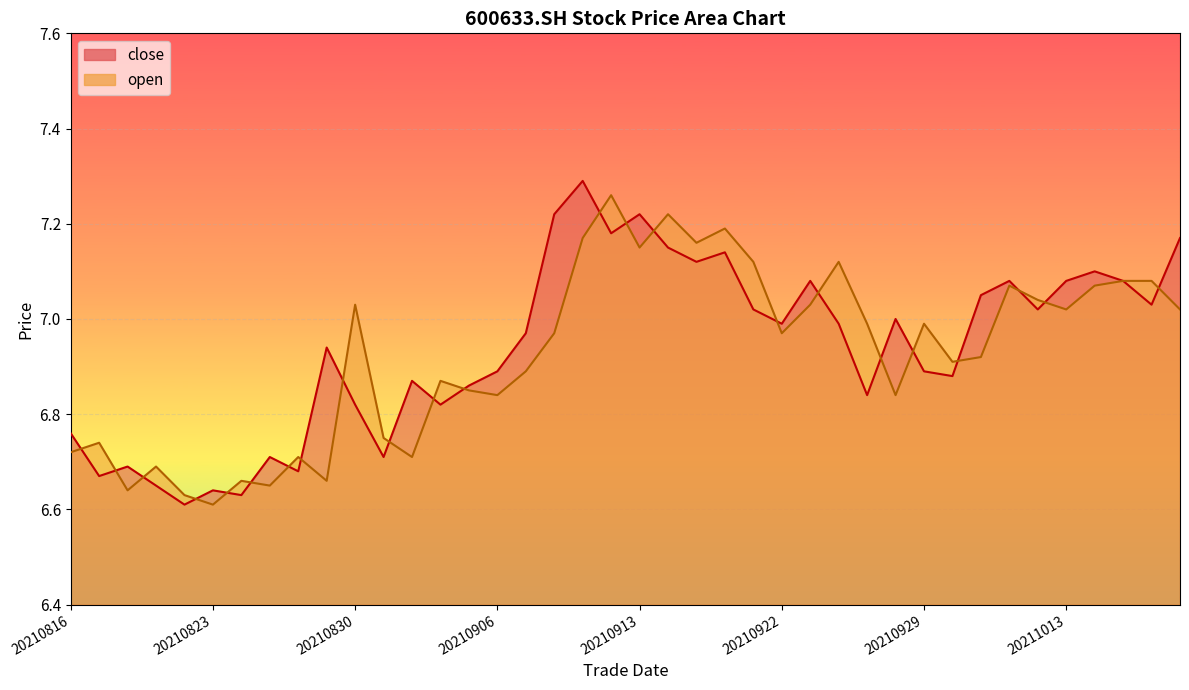

How many interior local peaks does the close series have?

12